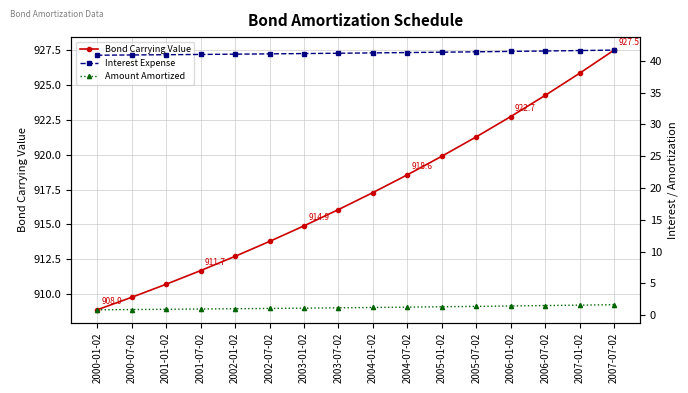

How many categories are shown in the chart?

16